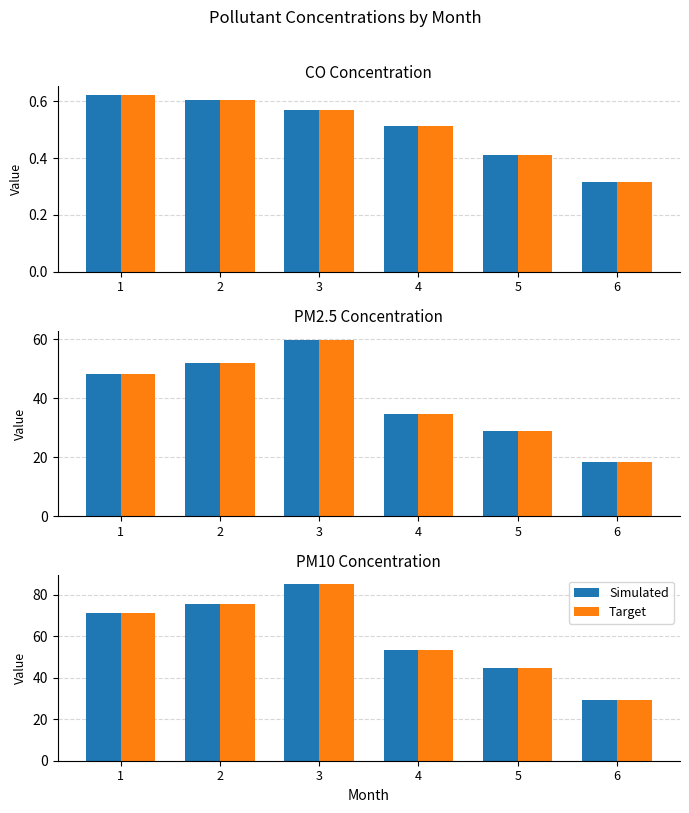

What is the highest value of the Simulated series?

85.1